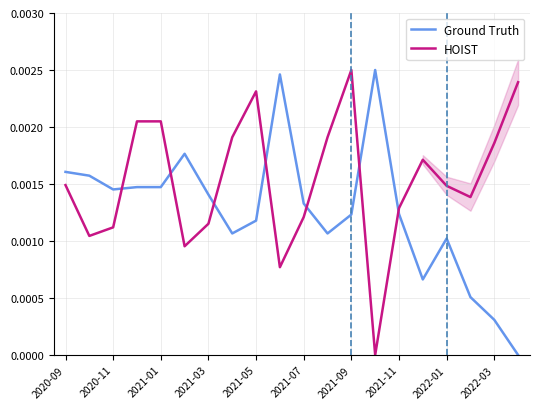

How many intersections are there between HOIST and Ground Truth?

7